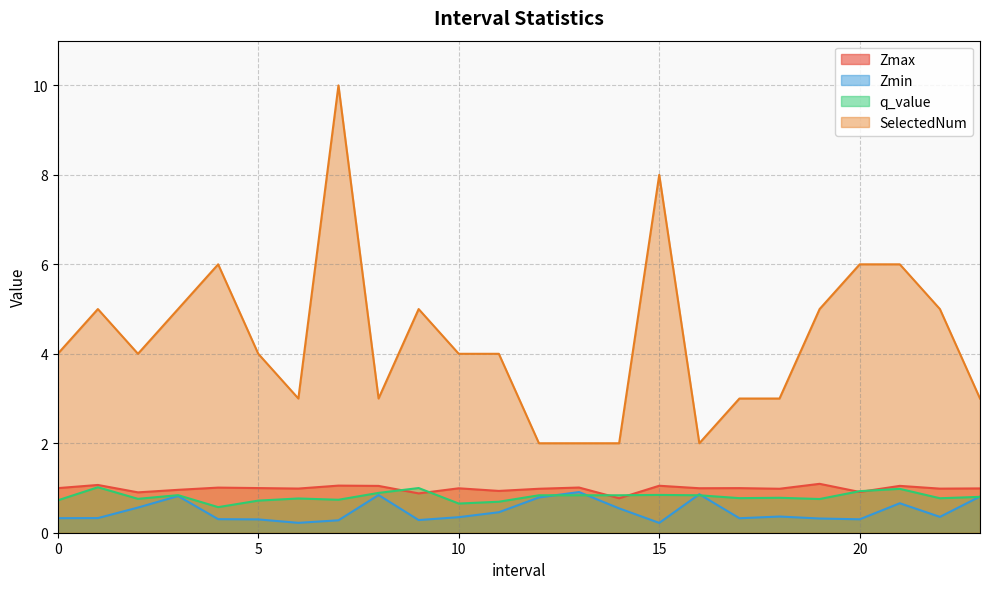

How many distinct data groups are displayed?

4